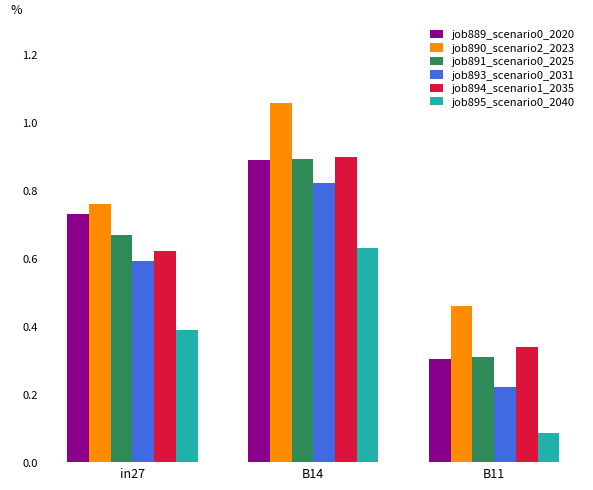

The value of job890_scenario2_2023 at B14 is 0.3. True or false?

False